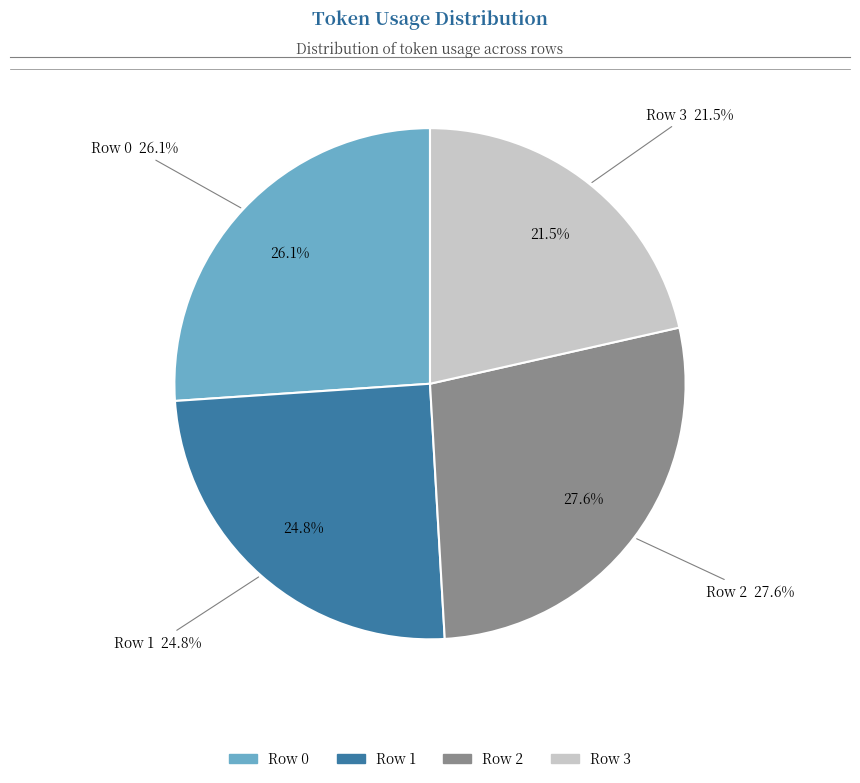

To the nearest percent, what percentage of the pie is Row 1?

25%